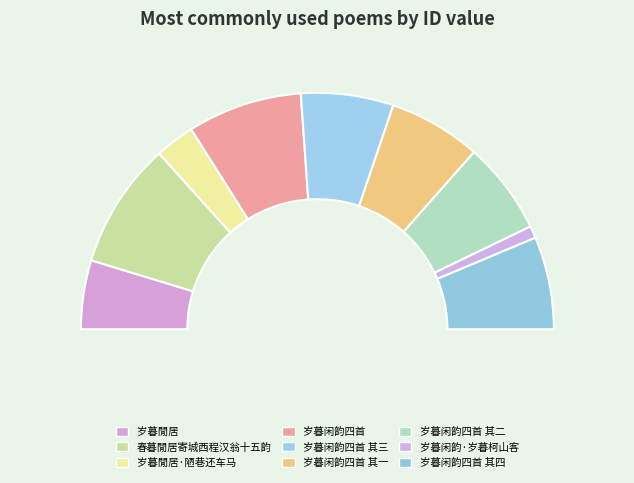

True or false: 岁暮閒居·陋巷还车马 accounts for 5% of the total.

True